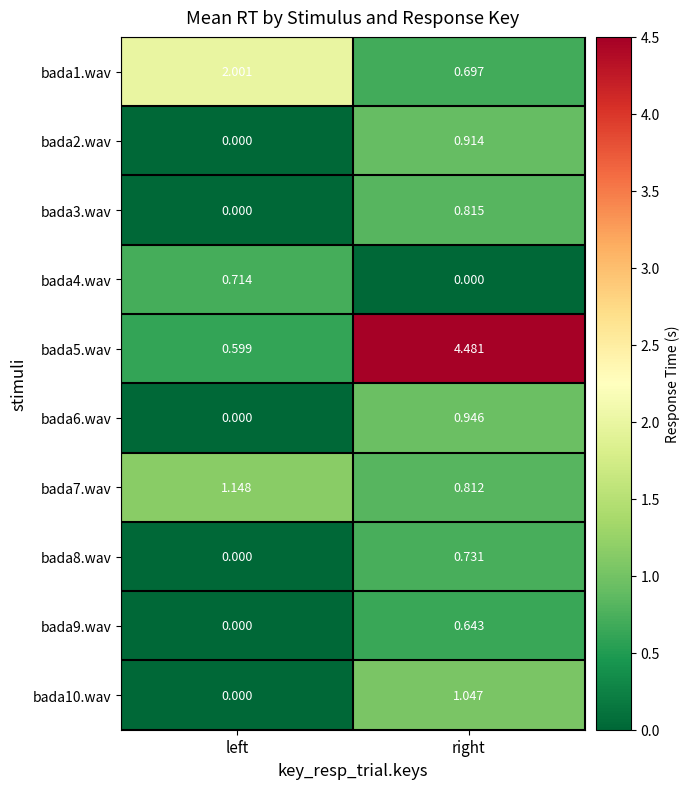

Which category has the highest value in the bada6.wav series?

right